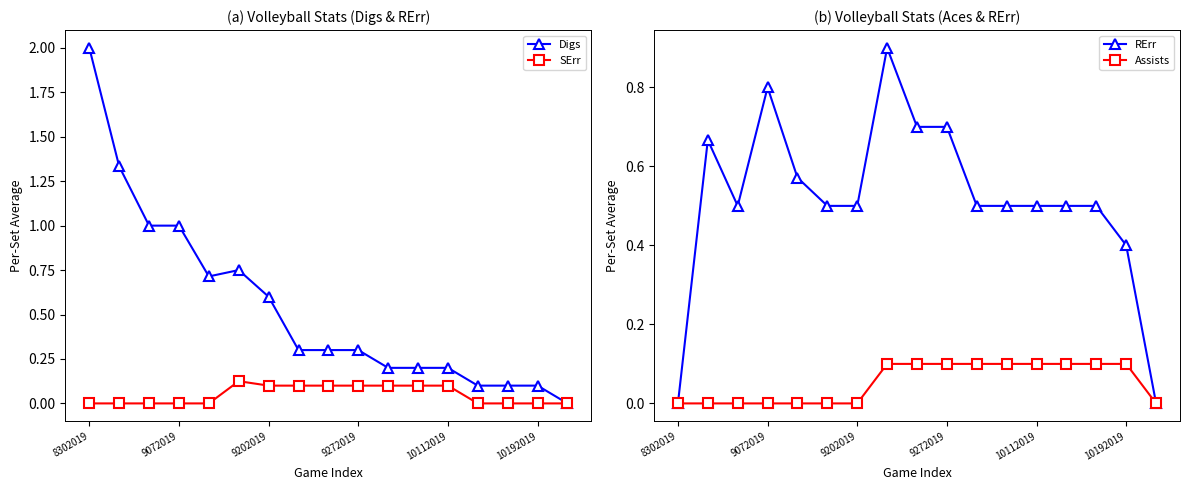

True or false: SErr has a value of 0.1 at 10112019.

True